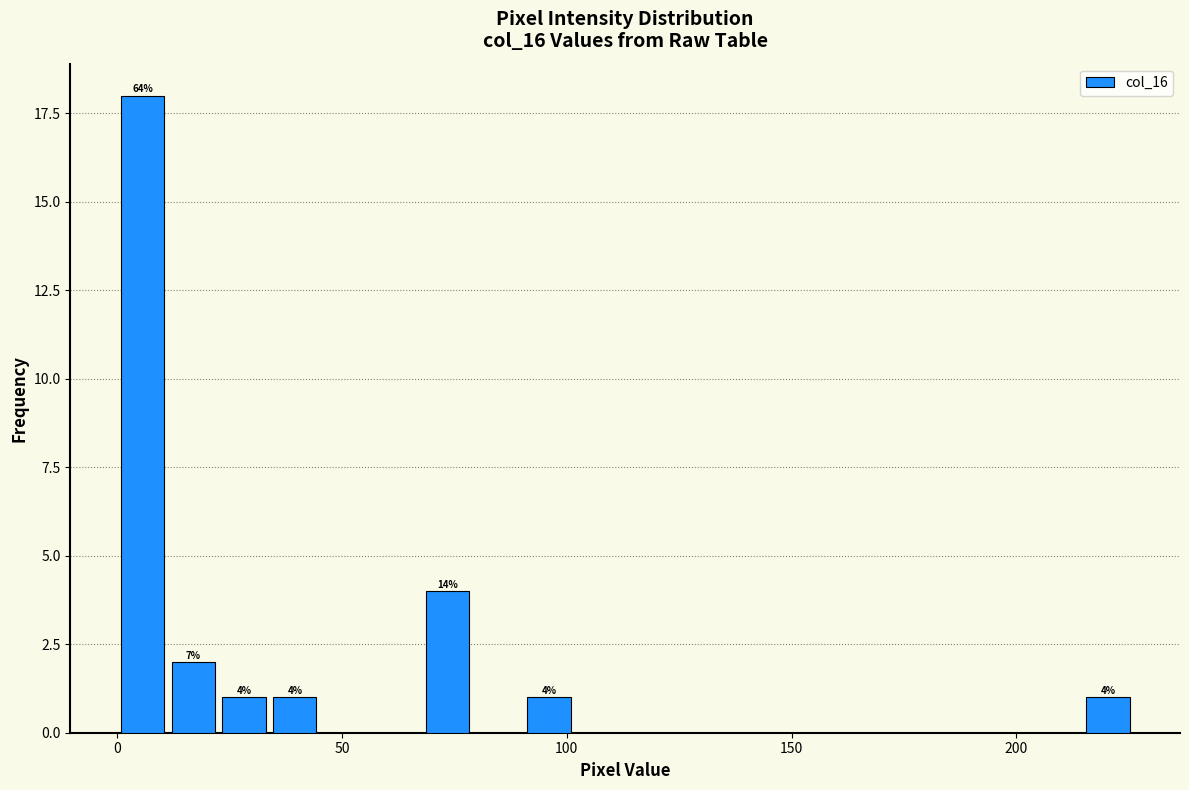

Read against the x-axis, roughly where is the centre of the tallest bar?

5